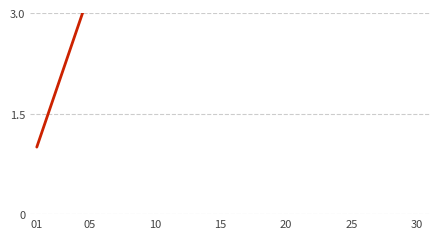

Between 10 and 01, which is larger?

10